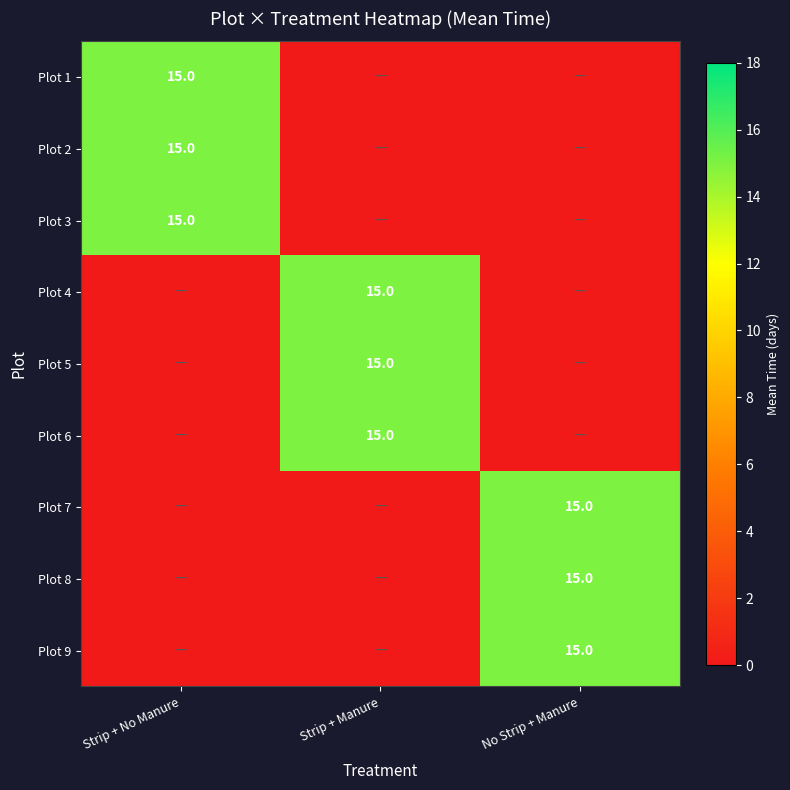

The Plot 3 series shows 15 at Strip + No Manure. True or false?

True